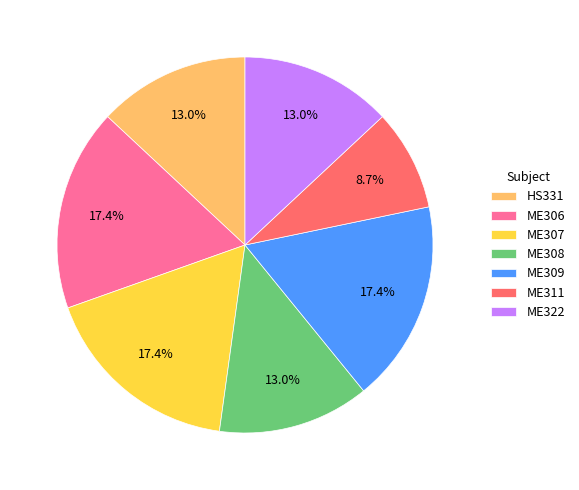

To the nearest percent, what is the average slice percentage?

14%